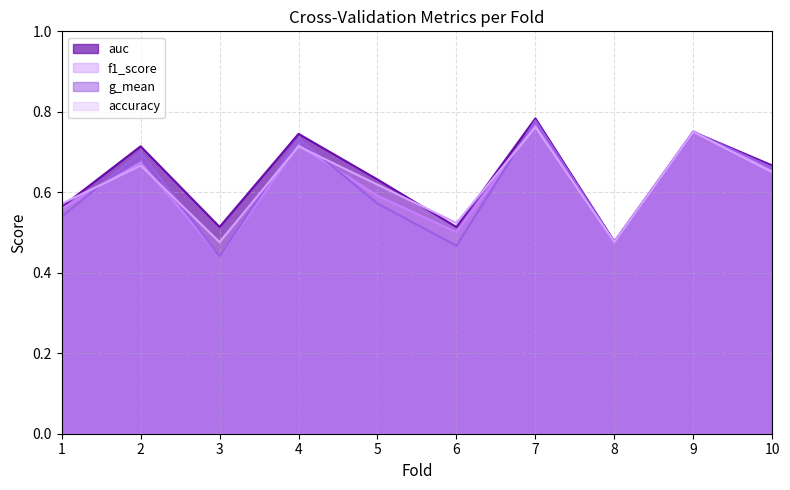

Reading left to right, extract all data points from this chart.

accuracy: 0.6	0.7	0.5	0.7	0.6	0.5	0.8	0.5	0.8	0.7
auc: 0.6	0.7	0.5	0.7	0.6	0.5	0.8	0.5	0.8	0.7
f1_score: 0.6	0.7	0.4	0.7	0.6	0.5	0.8	0.5	0.8	0.7
g_mean: 0.5	0.7	0.4	0.7	0.6	0.5	0.8	0.5	0.8	0.7